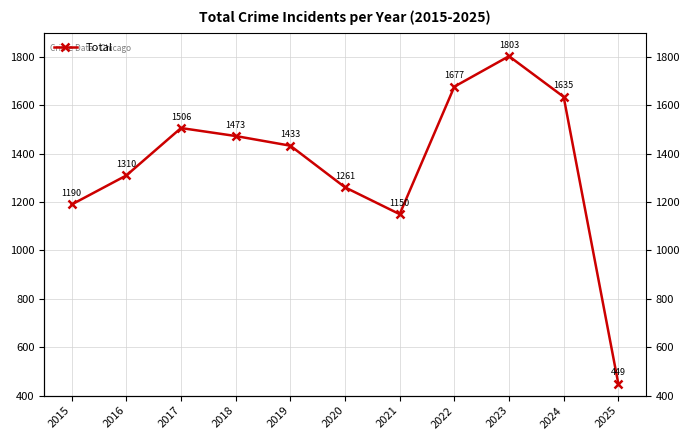

What is the ratio of the value at 2024 to the value at 2018?

1.1